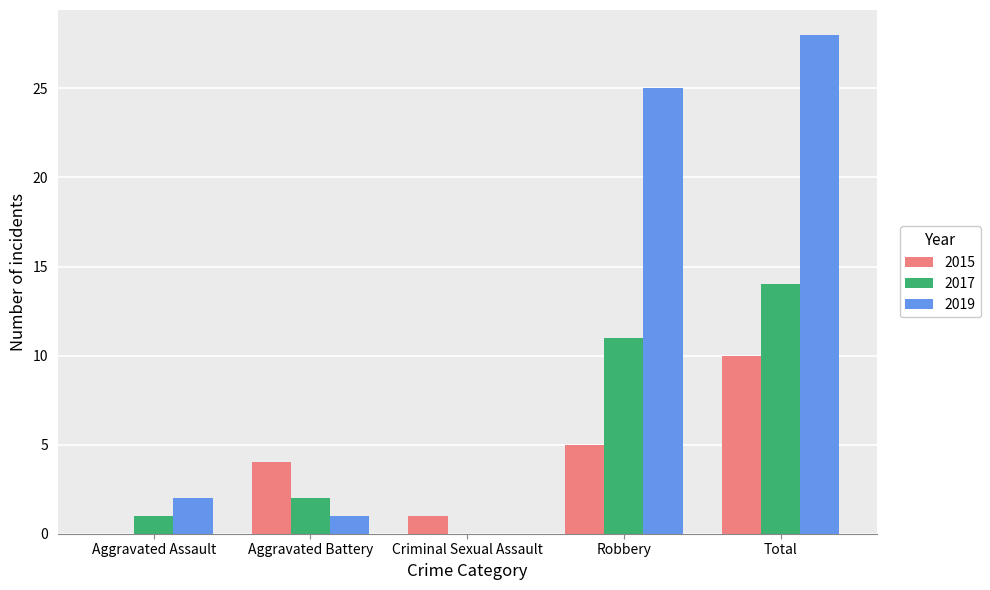

At which category is the sum across all series the highest?

Total